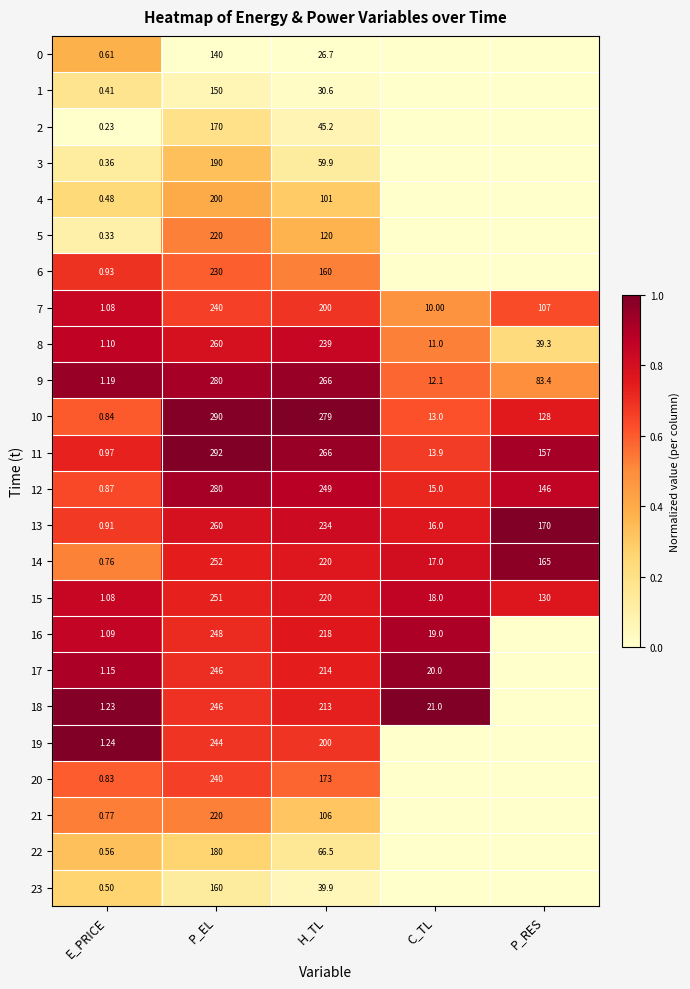

At which category is the sum across all series the highest?

P_EL